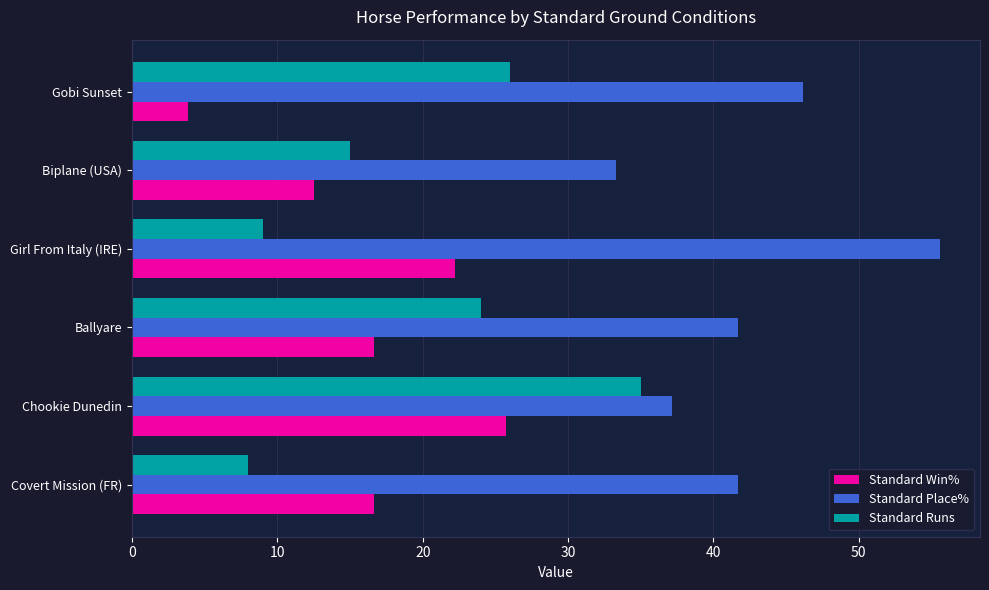

The Standard Win% series shows 16.7 at Covert Mission (FR). True or false?

True